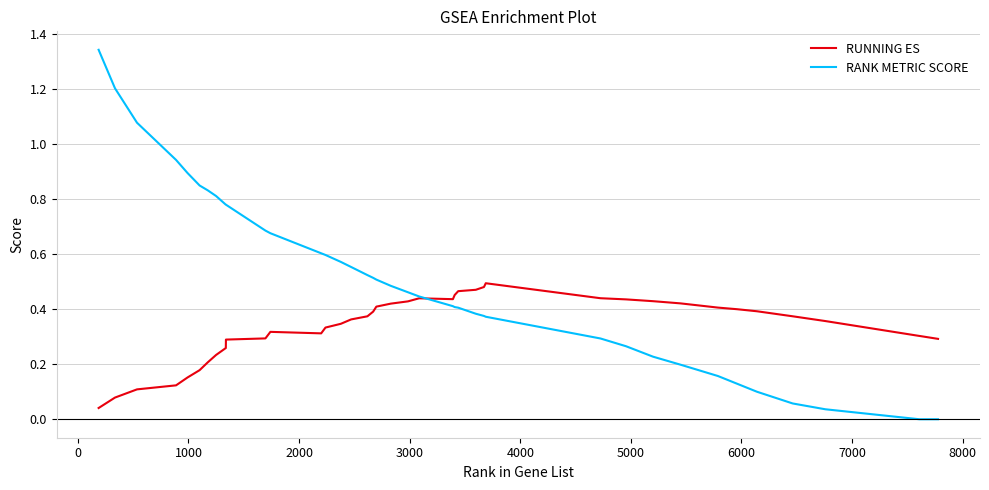

List the series in order of their overall mean, lowest first.

RUNNING ES, RANK METRIC SCORE